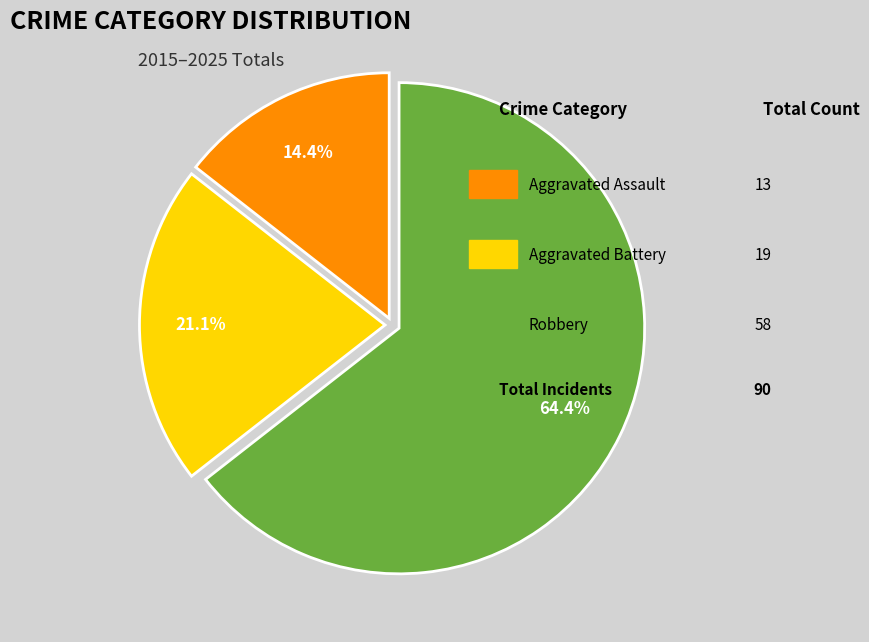

Is there a majority slice in this chart?

Yes